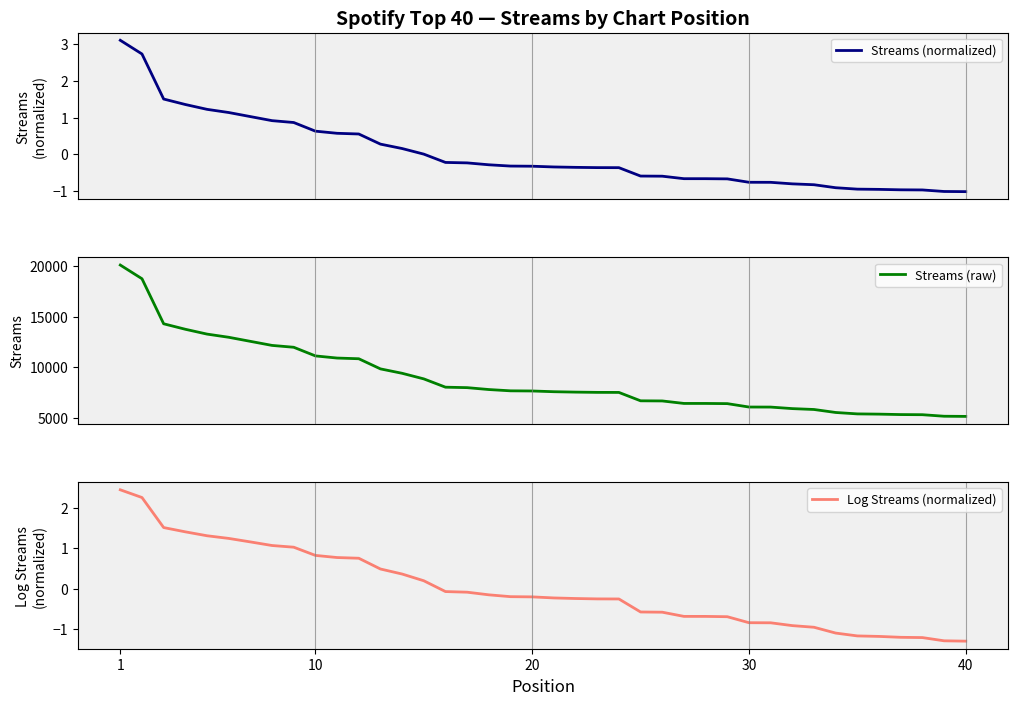

How many values in the Streams (normalized) series exceed 0?

15